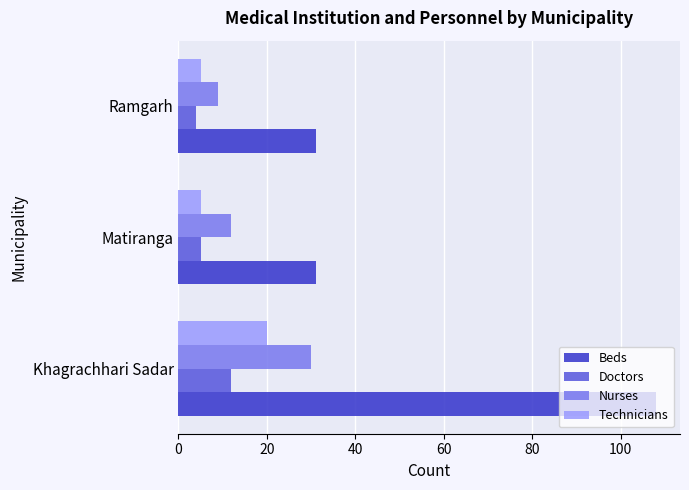

What is the approximate value of Technicians at Ramgarh?

5